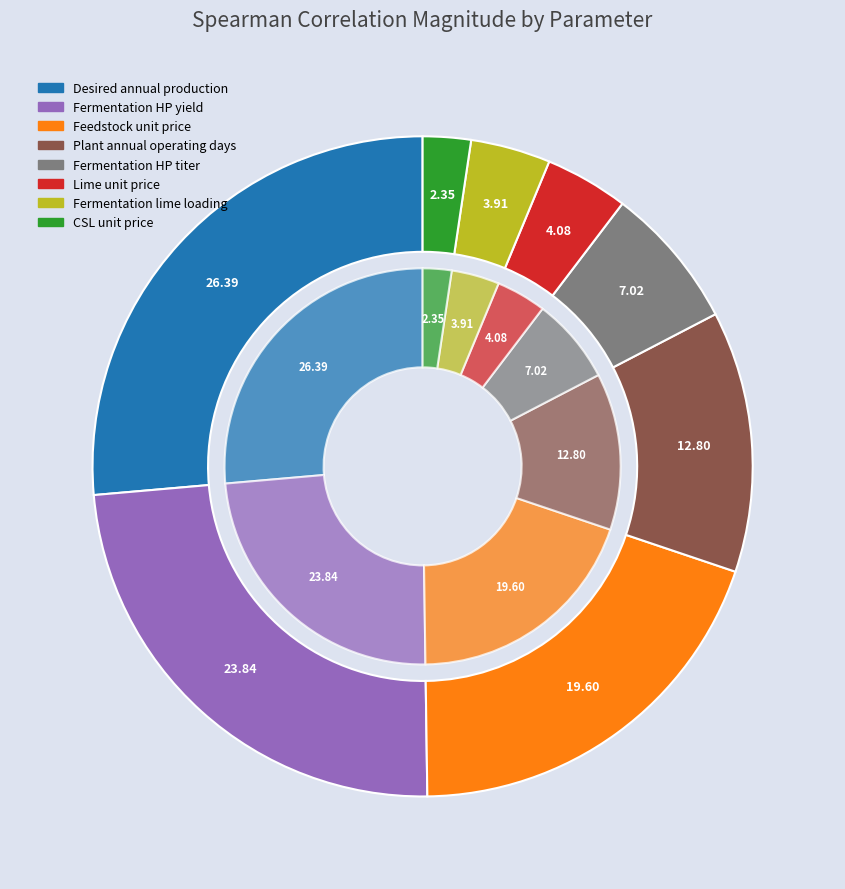

To the nearest percent, what is the combined percentage of 6 and 7?

6%